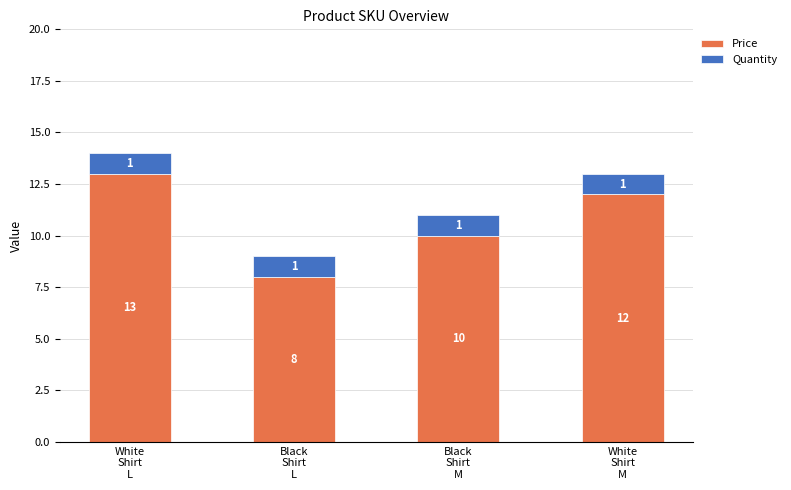

How many bars are there in total?

4